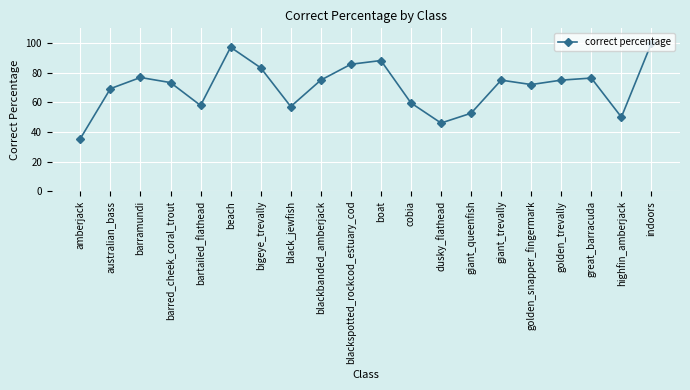

At which category does the data reach its first local peak?

barramundi